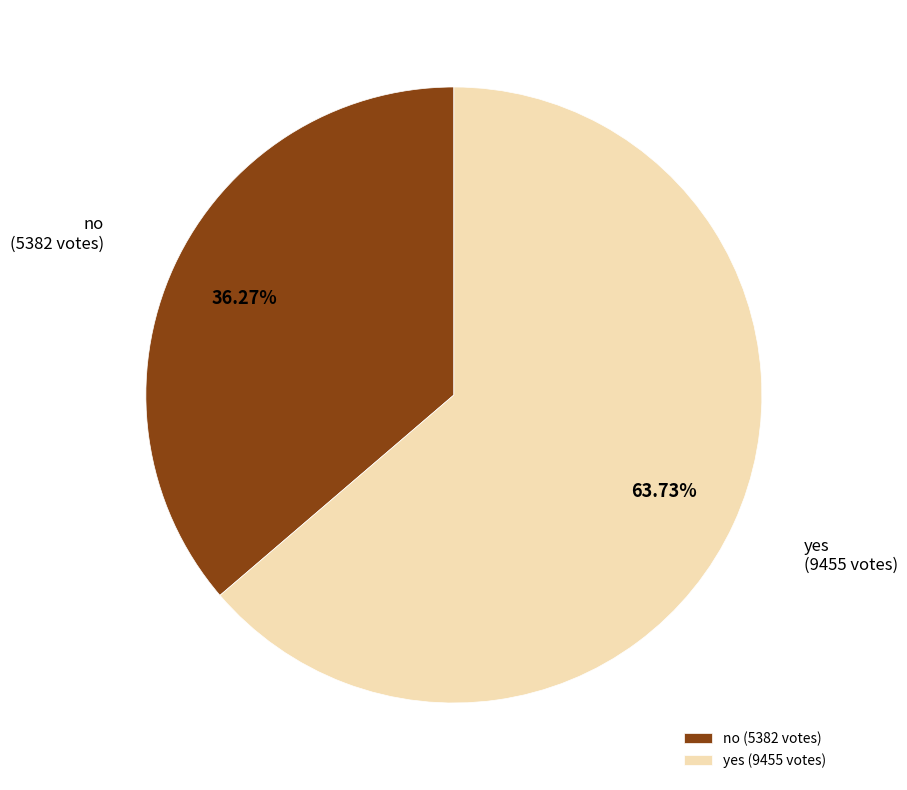

Is no the majority of the pie?

No